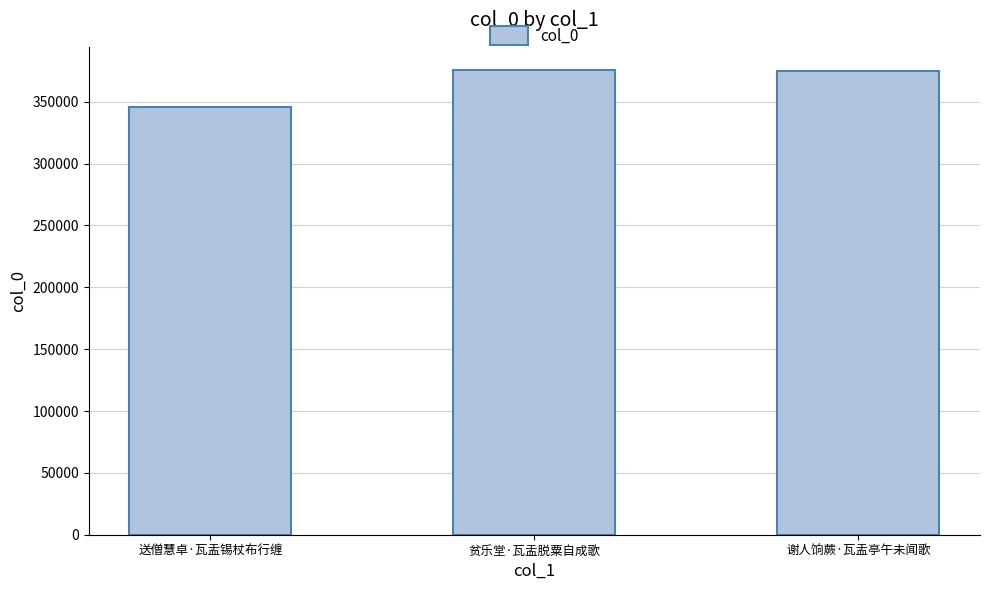

How many data points does each series have?

3